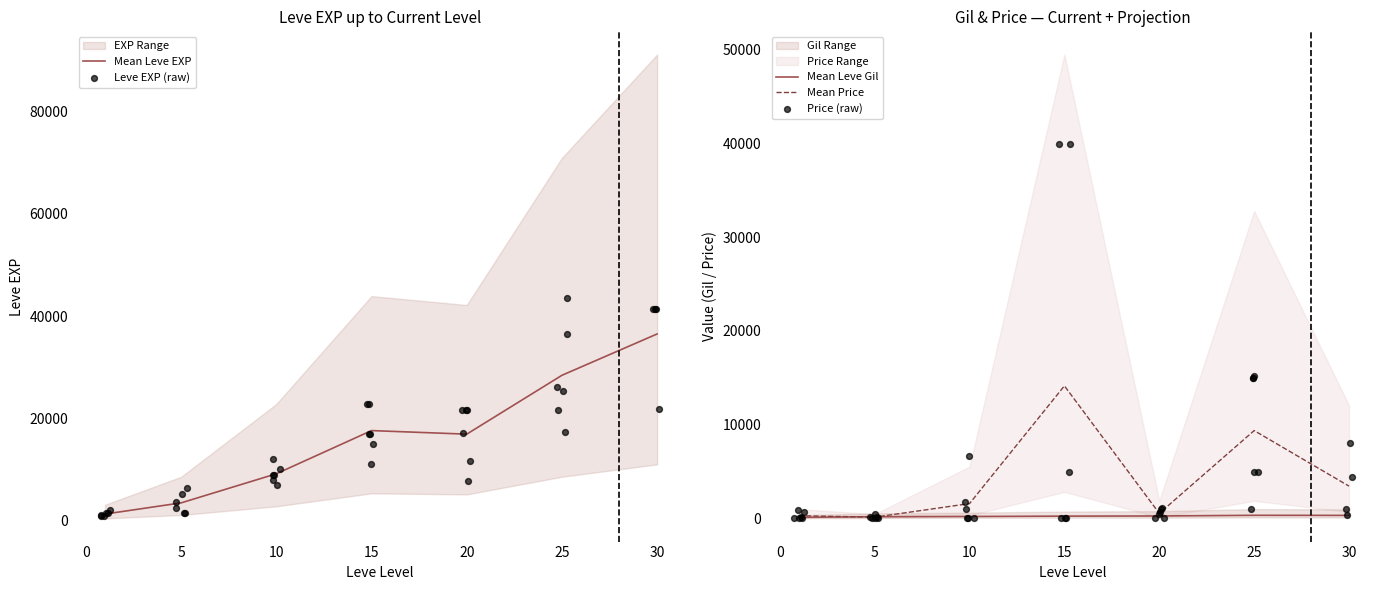

The value of Mean Price at 25 is 5139.5. True or false?

False